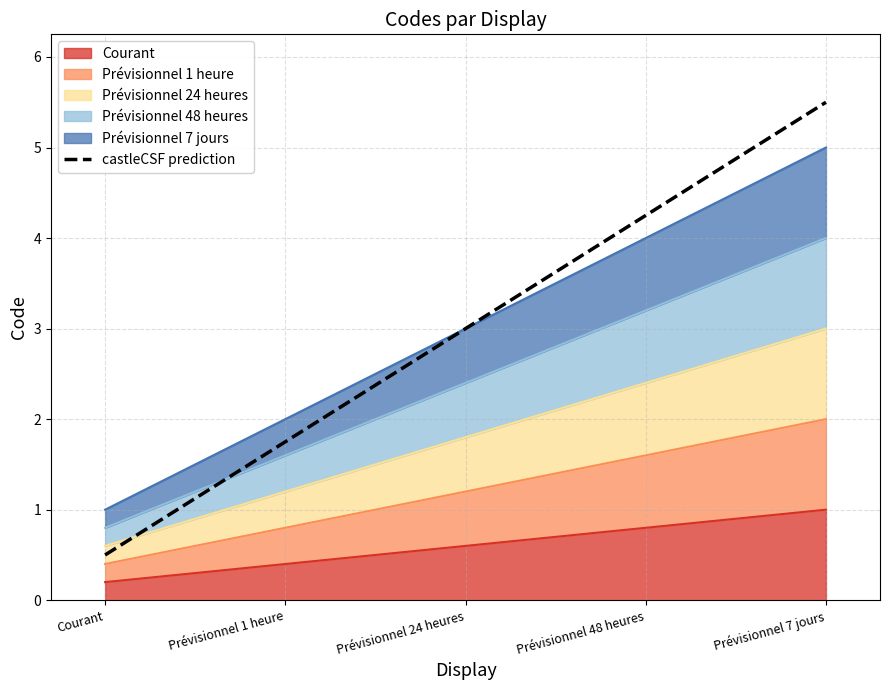

What is the average value?

3.0